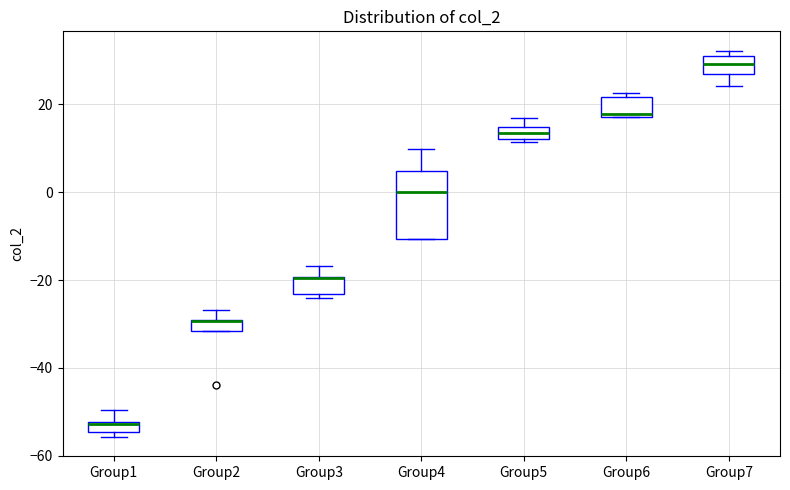

Comparing the boxes themselves (not the whiskers), which one is the tallest?

Group4